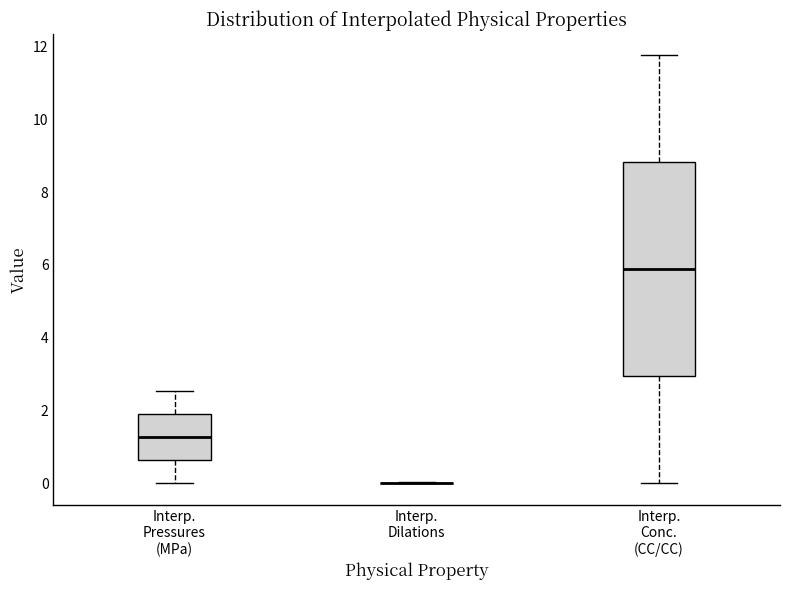

Which box is the tallest, from its lower edge to its upper edge?

Interp. Conc. (CC/CC)